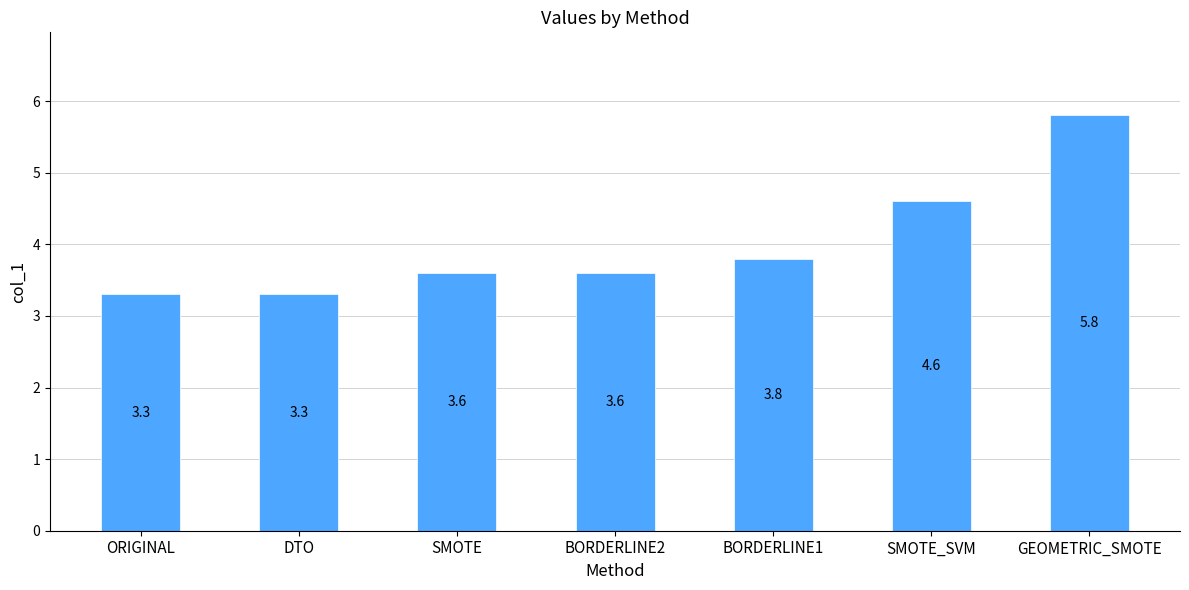

Where is the data nearest to the value 4?

BORDERLINE1